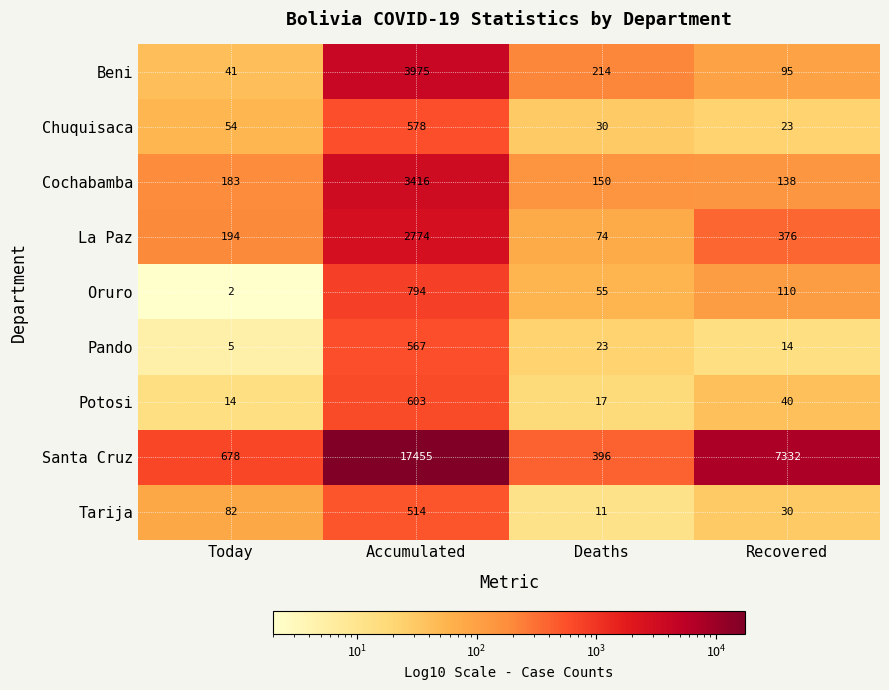

True or false: Cochabamba has a value of 3416 at Accumulated.

True